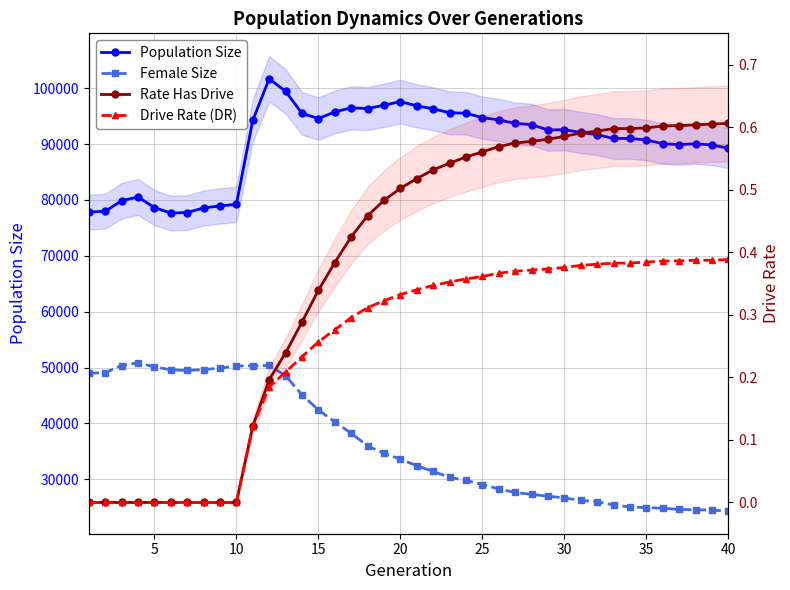

Is it true that Female Size equals 50317.0 at 10?

True